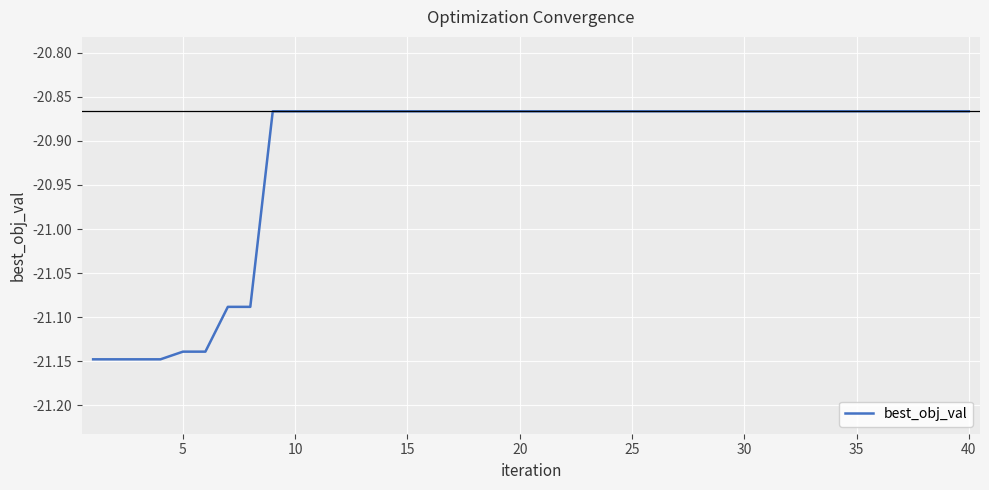

What is the difference between the maximum and minimum values?

0.3